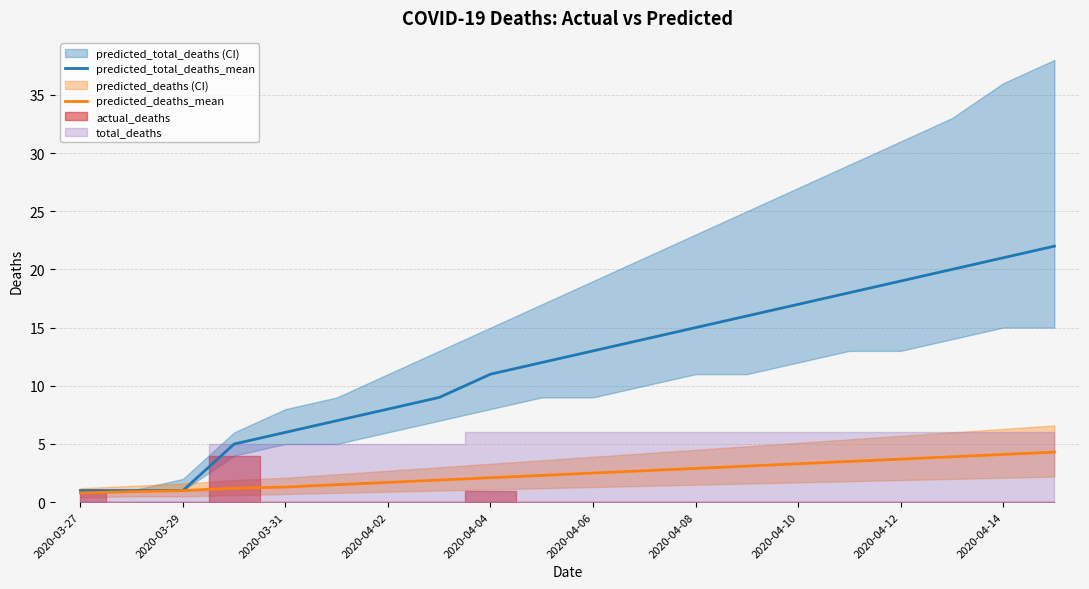

True or false: predicted_deaths_mean and predicted_total_deaths_mean cross at least once.

False